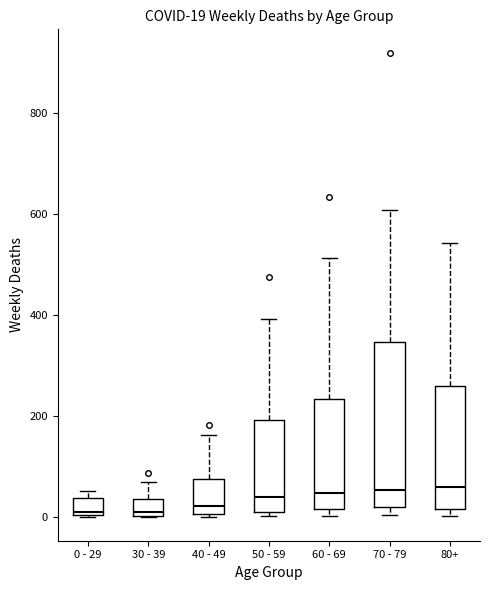

Which box is the tallest, from its lower edge to its upper edge?

70 - 79